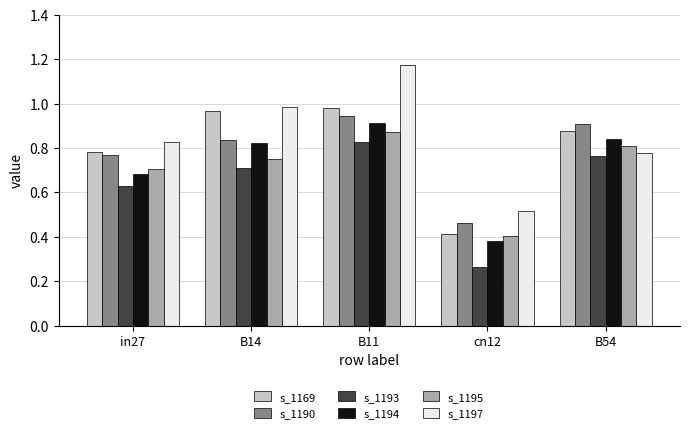

At which category is the sum across all series the highest?

B11